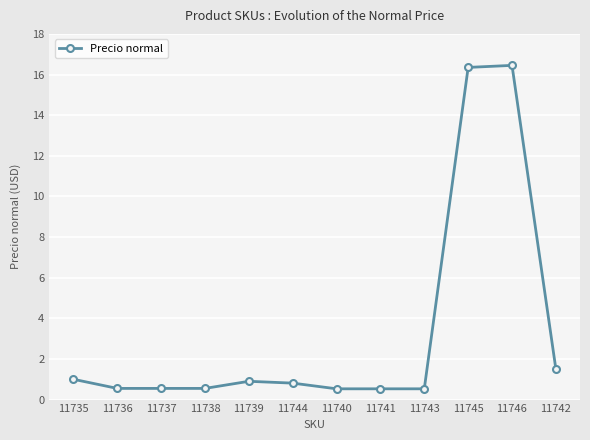

True or false: the data has more than 0 interior local peaks.

True